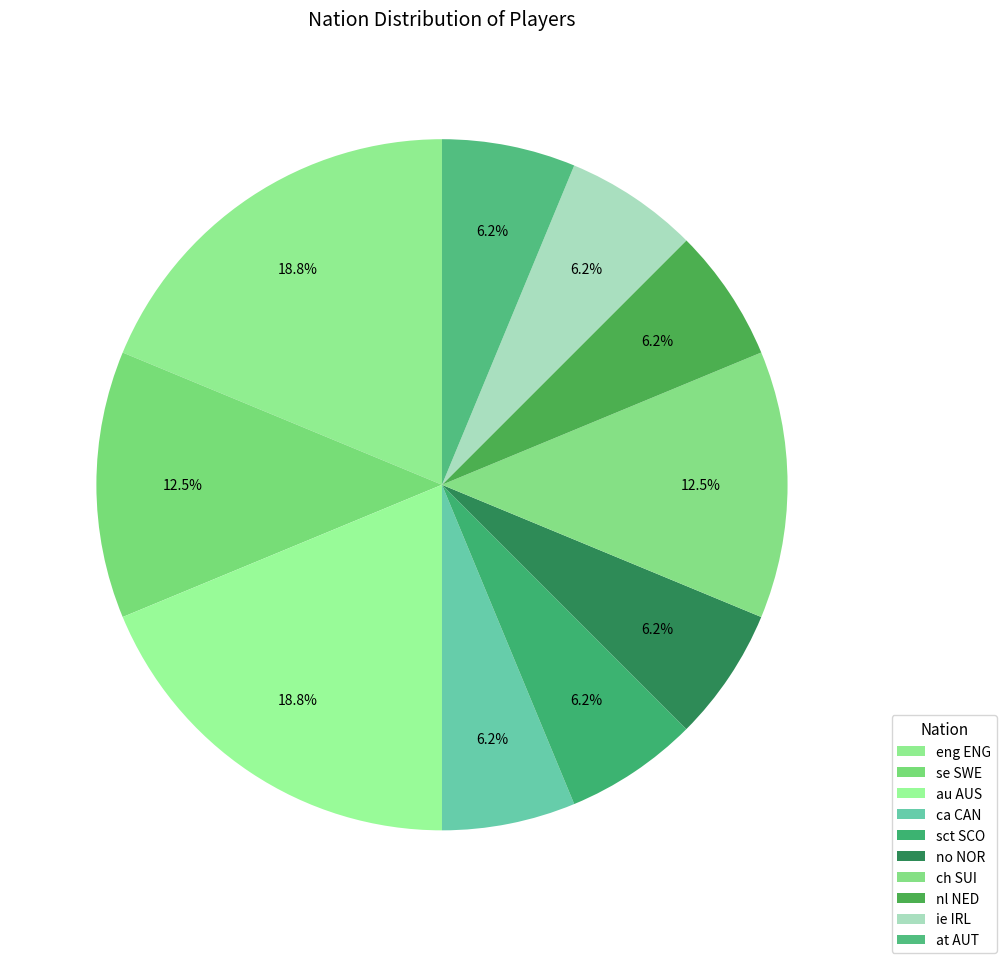

Count the number of slices in the pie.

10